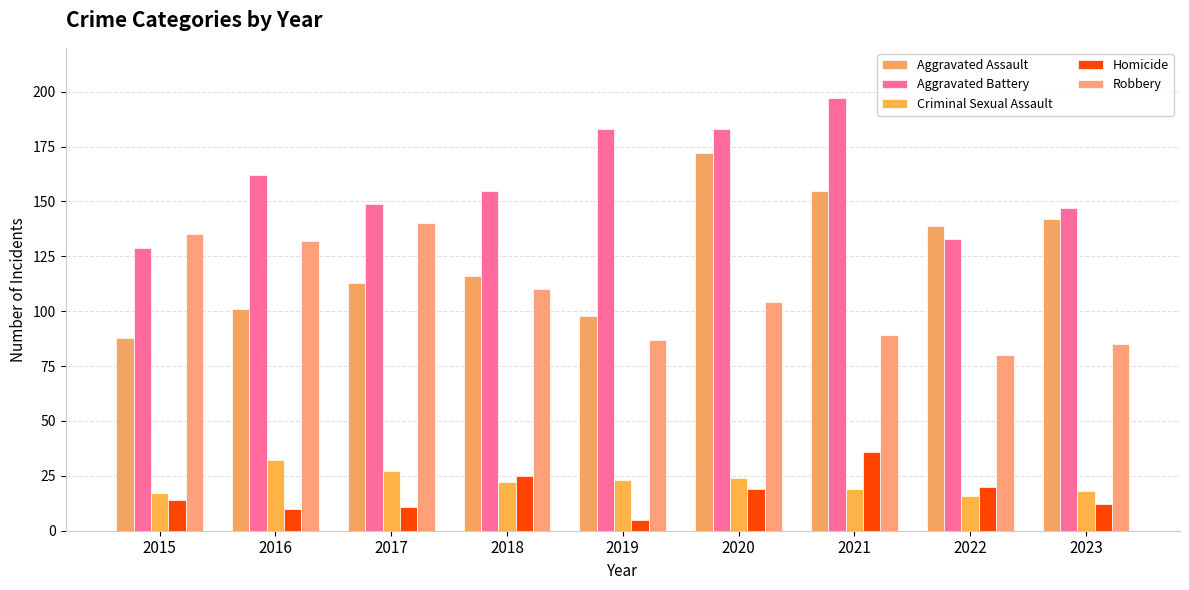

What is the difference between the maximum and minimum values in the Criminal Sexual Assault series?

16